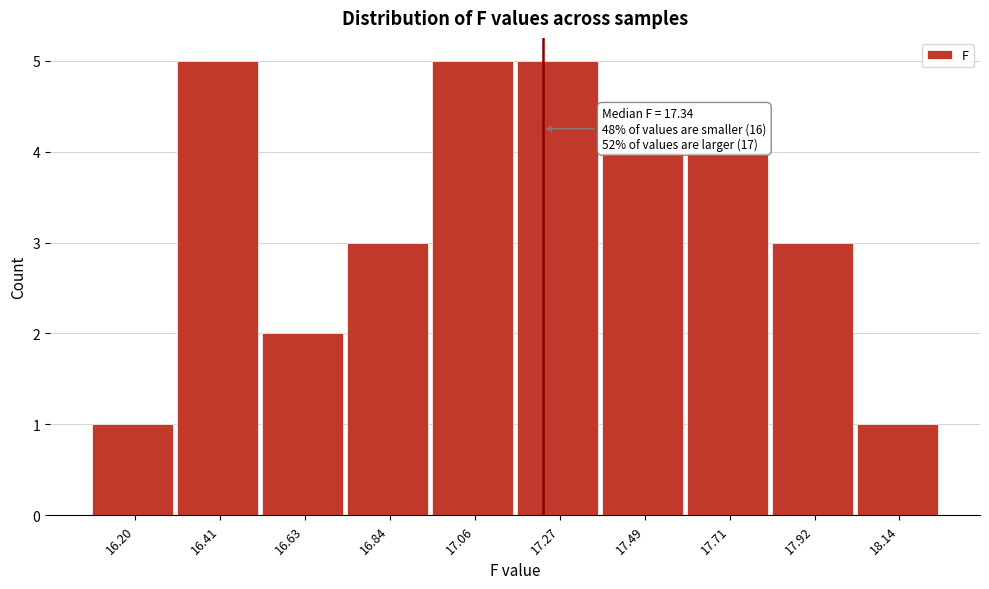

Reading left to right, list all the values displayed in this chart.

1	5	2	3	5	5	4	4	3	1